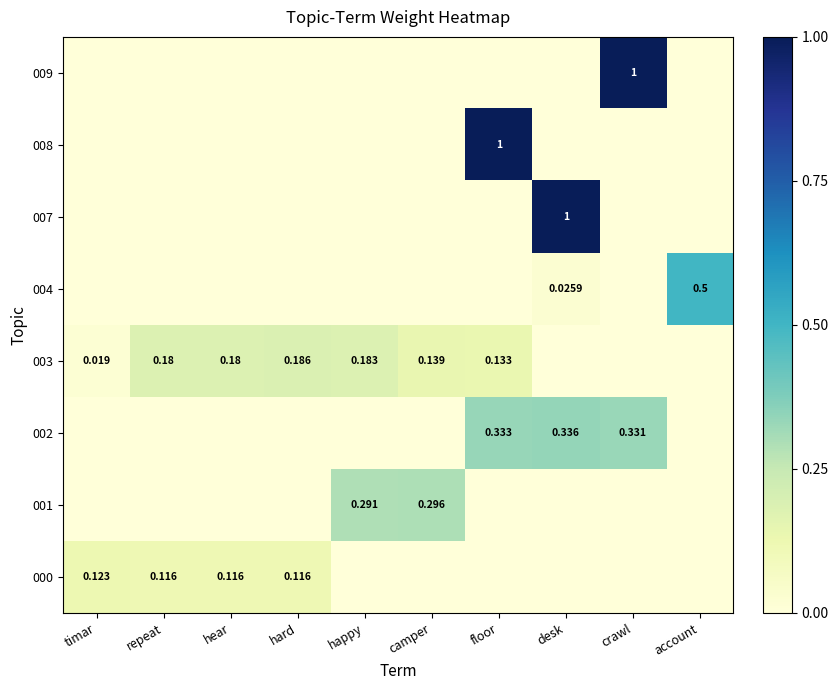

What is the maximum value for 000?

0.1